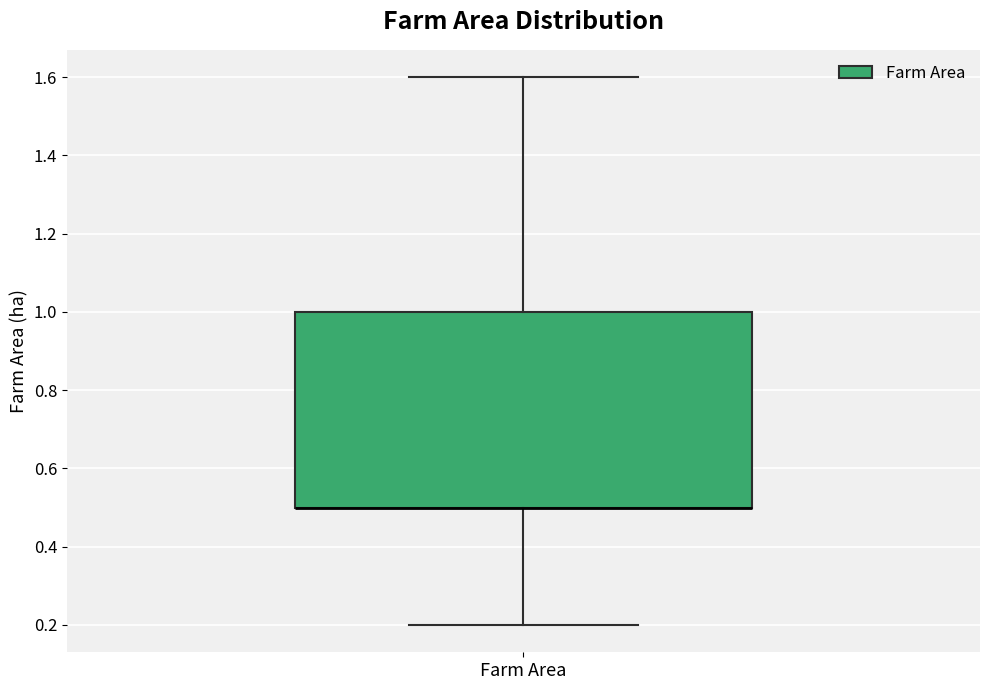

Read this box plot against the y-axis: the position of the median line, the range covered by the box, and the ends of both whiskers. The values are not printed on the chart, so give them approximately, as read against the axis.

median 0.5 (drawn on the box's lower edge), box 0.5 to 1.0, whiskers 0.2 to 1.6